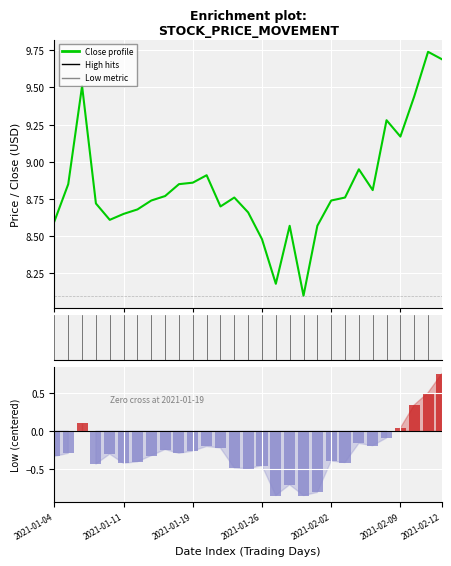

Where is the data nearest to the value 8?

18